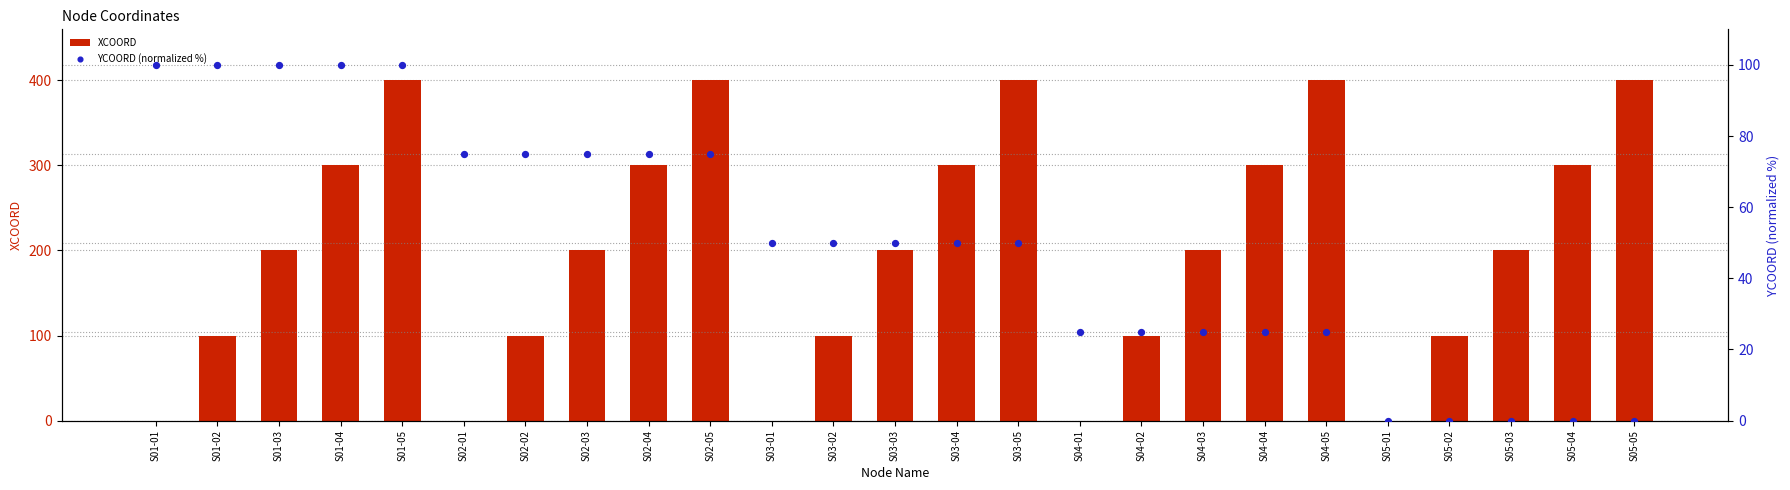

Is the value of XCOORD at S01-04 greater than the value of YCOORD (normalized %) at S04-03?

Yes